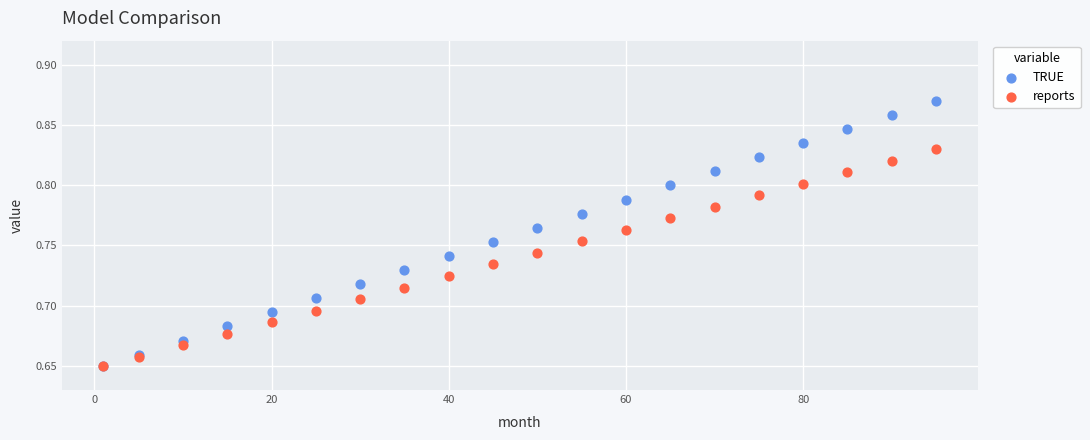

What are all the series names shown in the legend?

TRUE, reports